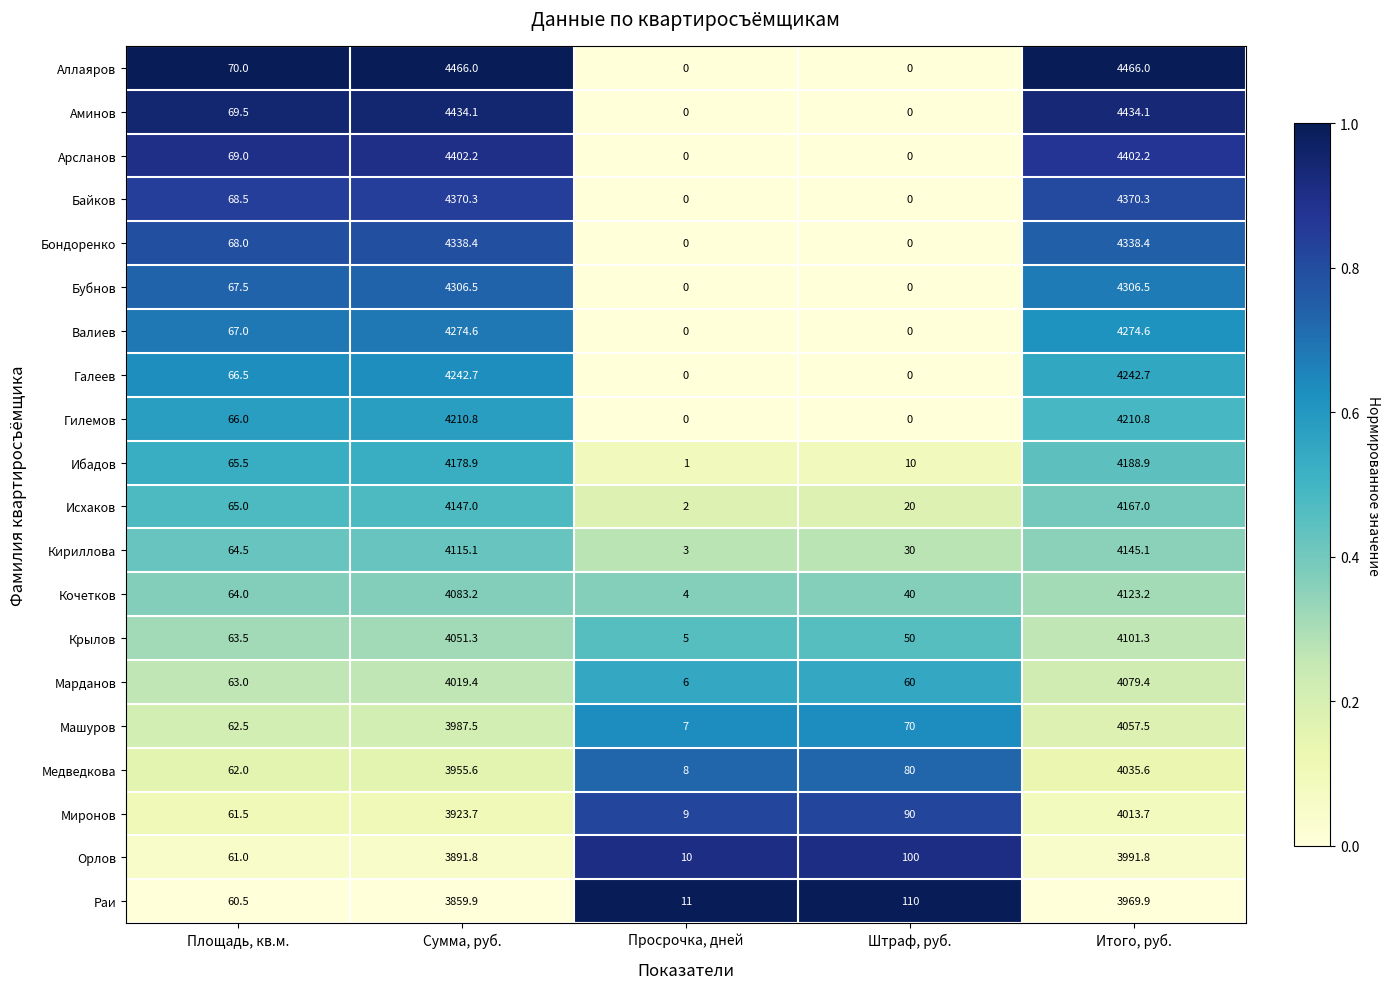

Rank the series at Сумма, руб. from highest to lowest value.

Аллаяров, Аминов, Арсланов, Байков, Бондоренко, Бубнов, Валиев, Галеев, Гилемов, Ибадов, Исхаков, Кириллова, Кочетков, Крылов, Марданов, Машуров, Медведкова, Миронов, Орлов, Раи